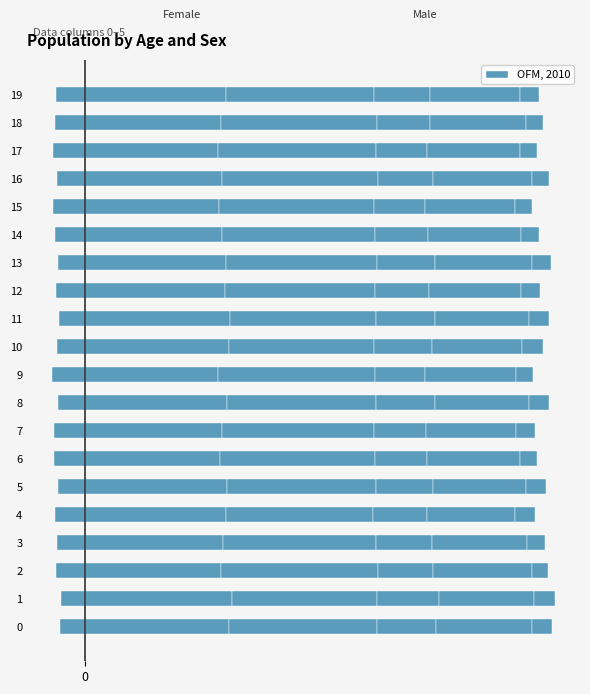

What is the spread (max minus min) of values at 12?

0.1